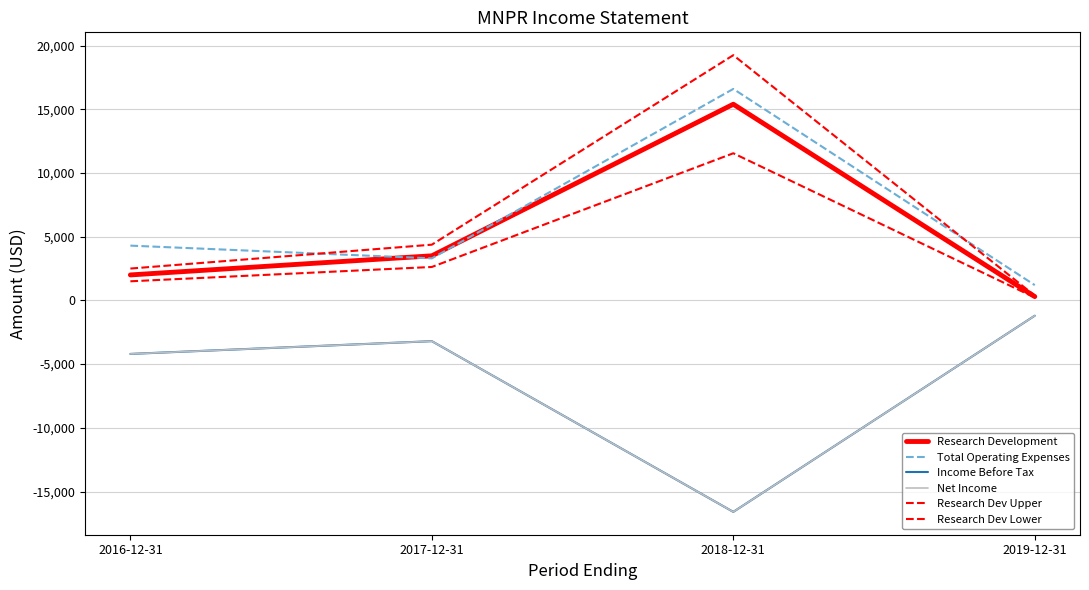

Which has a higher value, 2017-12-31 or 2019-12-31?

2017-12-31